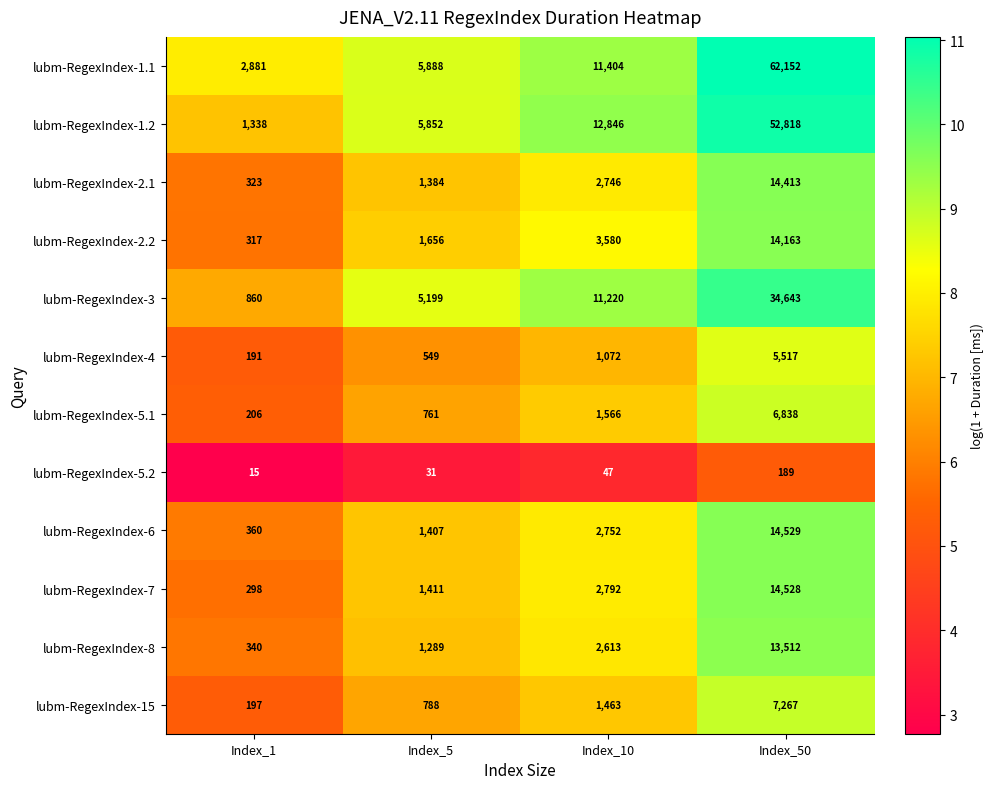

At which label is lubm-RegexIndex-2.2 closest to 7240?

Index_10